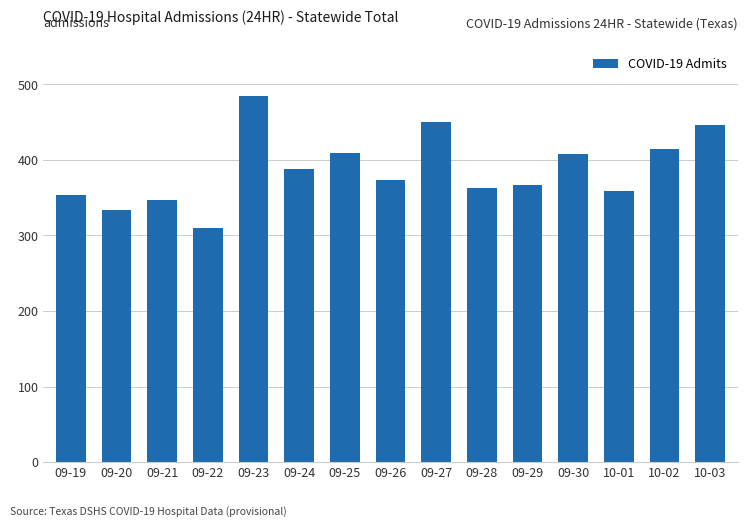

Is it true that the value at 09-26 is 374?

True